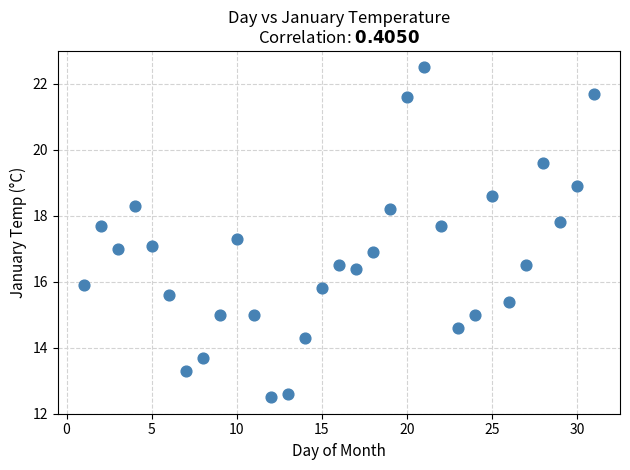

What is the range of X values (max minus min)?

30.0